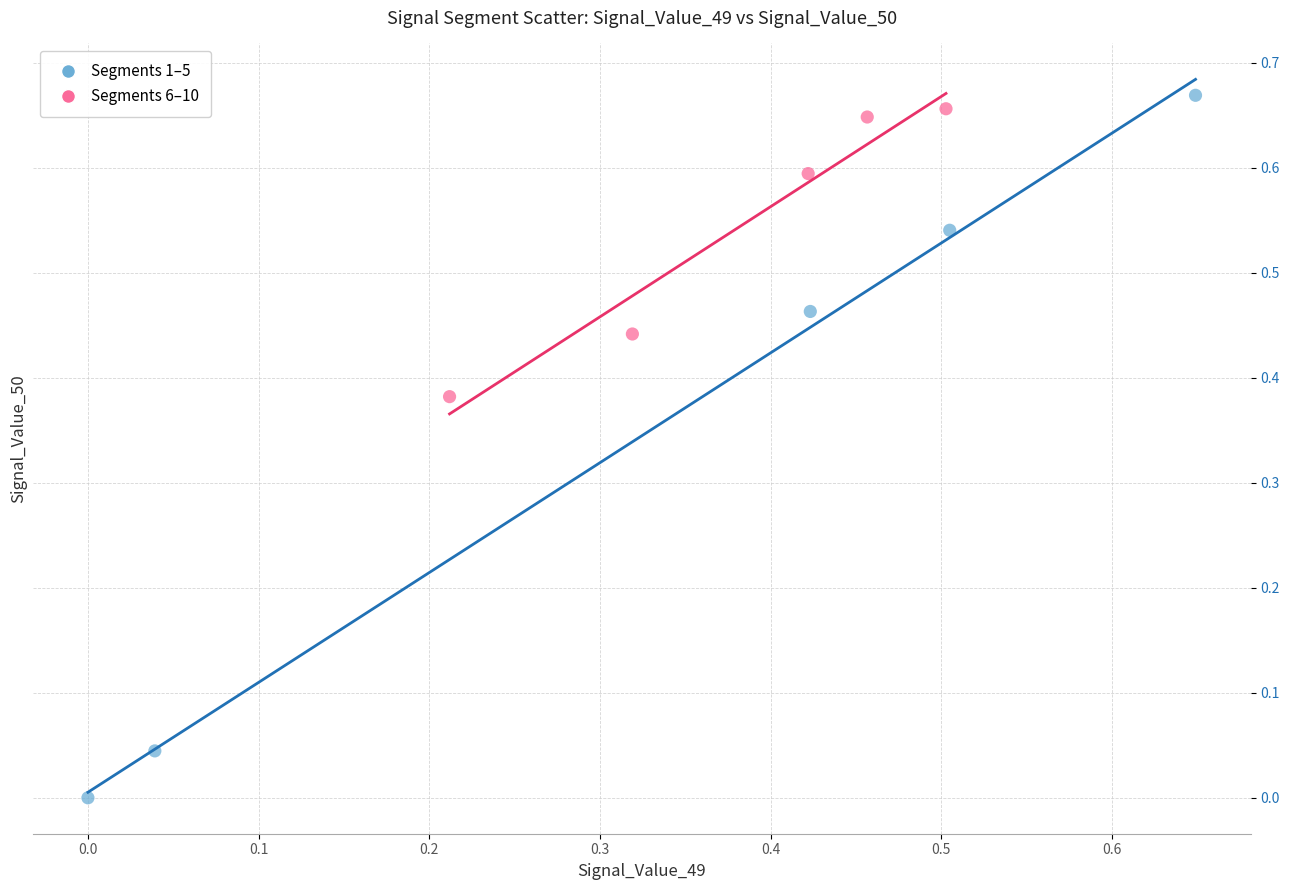

What are all the series names shown in the legend?

Segments 1–5, Segments 6–10